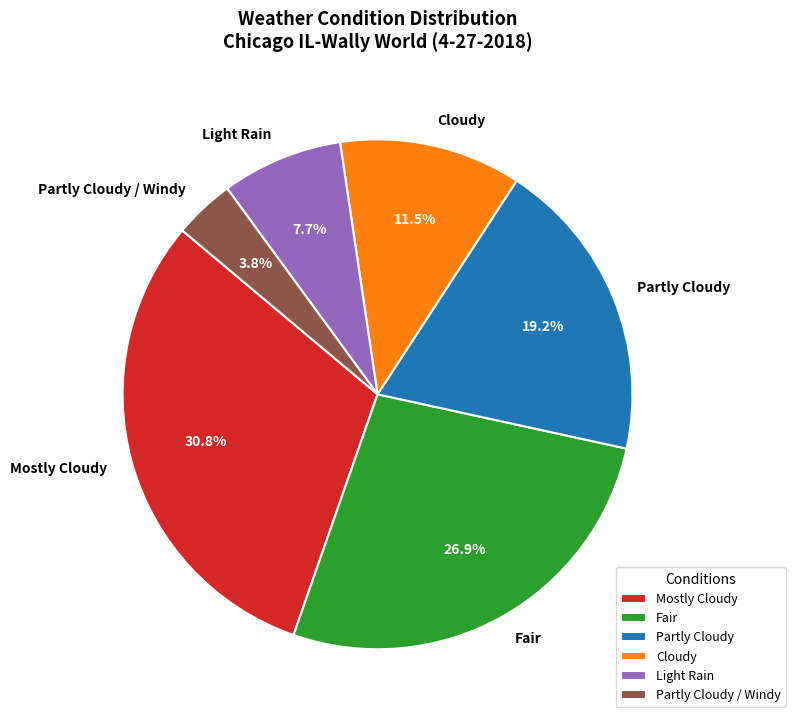

Count the number of slices in the pie.

6